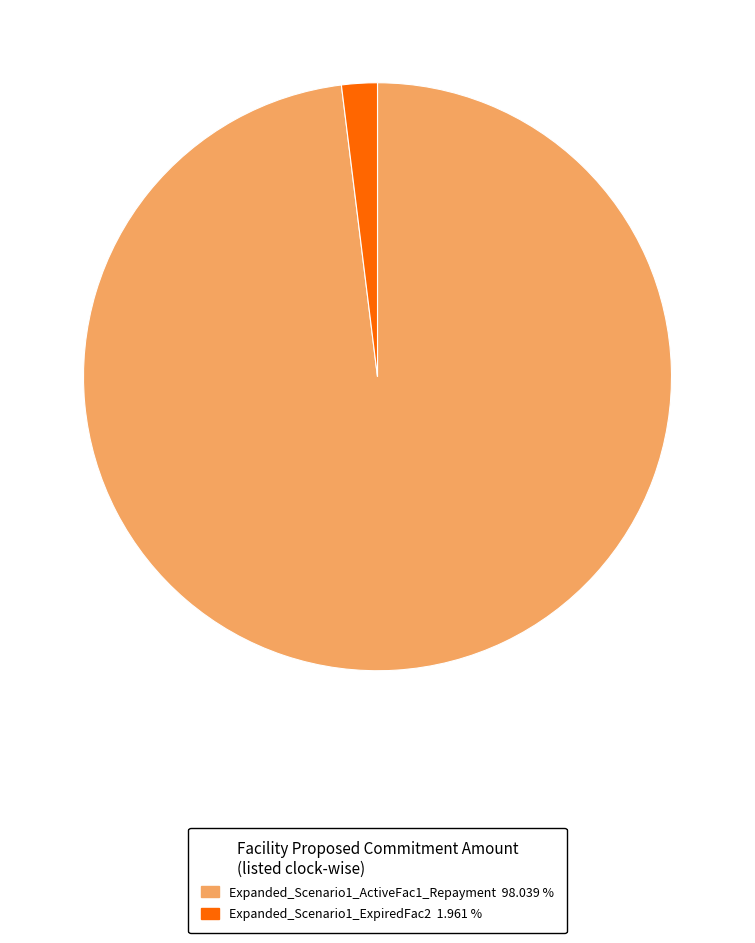

Which slice is the largest?

Expanded_Scenario1_ActiveFac1_Repayment